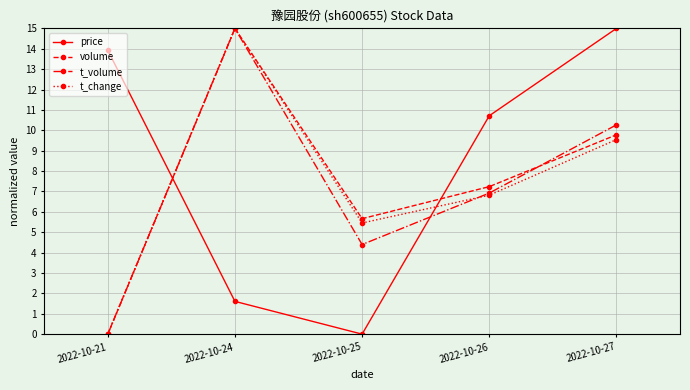

At which category does volume reach its first local peak?

2022-10-24